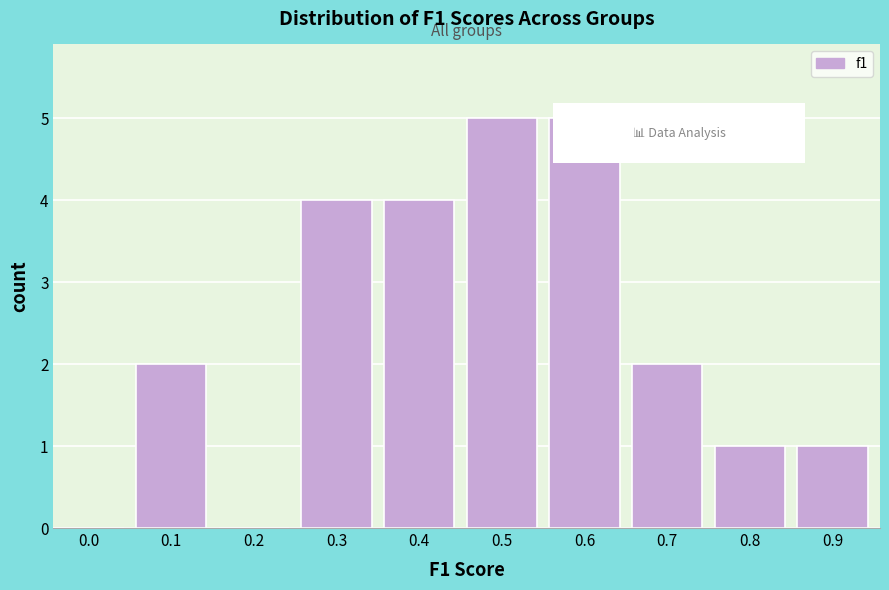

Reading left to right, extract all data points from this chart.

0.0=0	0.1=2	0.2=0	0.3=4	0.4=4	0.5=5	0.6=5	0.7=2	0.8=1	0.9=1